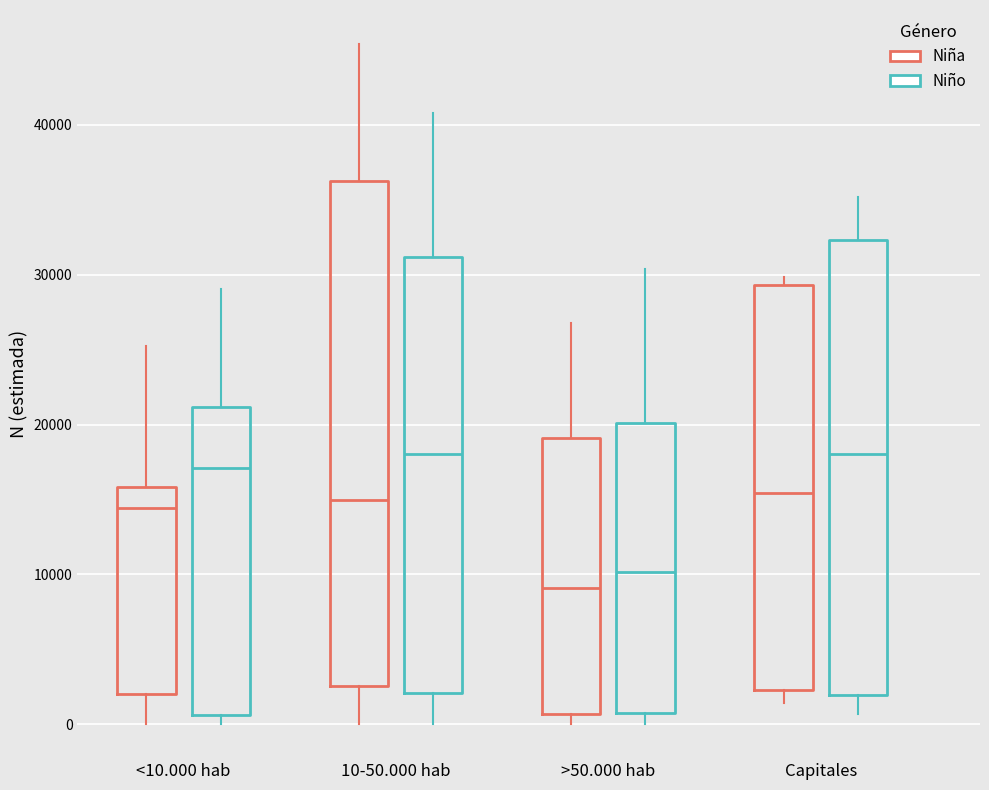

Reading left to right, read every box against the y-axis: the position of its median line, the range the box covers, and the ends of its whiskers. The values are not printed on the chart, so give them approximately, as read against the axis.

<10.000 hab (Niña): median 14000, box 2000 to 16000, whiskers 0 to 25000
<10.000 hab (Niño): median 17000, box 1000 to 21000, whiskers 0 to 29000
10-50.000 hab (Niña): median 15000, box 3000 to 36000, whiskers 0 to 45000
10-50.000 hab (Niño): median 18000, box 2000 to 31000, whiskers 0 to 41000
>50.000 hab (Niña): median 9000, box 1000 to 19000, whiskers 0 to 27000
>50.000 hab (Niño): median 10000, box 1000 to 20000, whiskers 0 to 30000
Capitales (Niña): median 15000, box 2000 to 29000, whiskers 1000 to 30000
Capitales (Niño): median 18000, box 2000 to 32000, whiskers 1000 to 35000